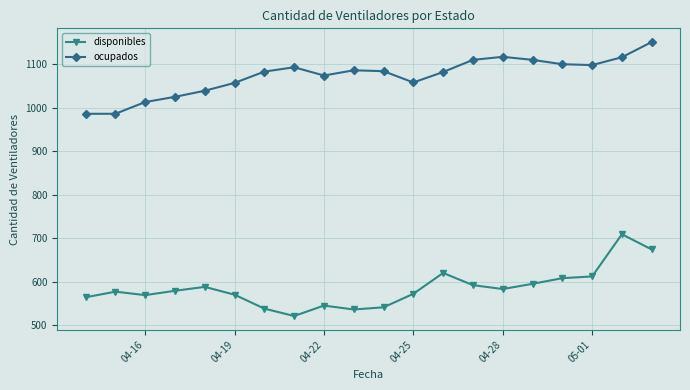

True or false: ocupados has more than 0 points higher than both neighbors.

True